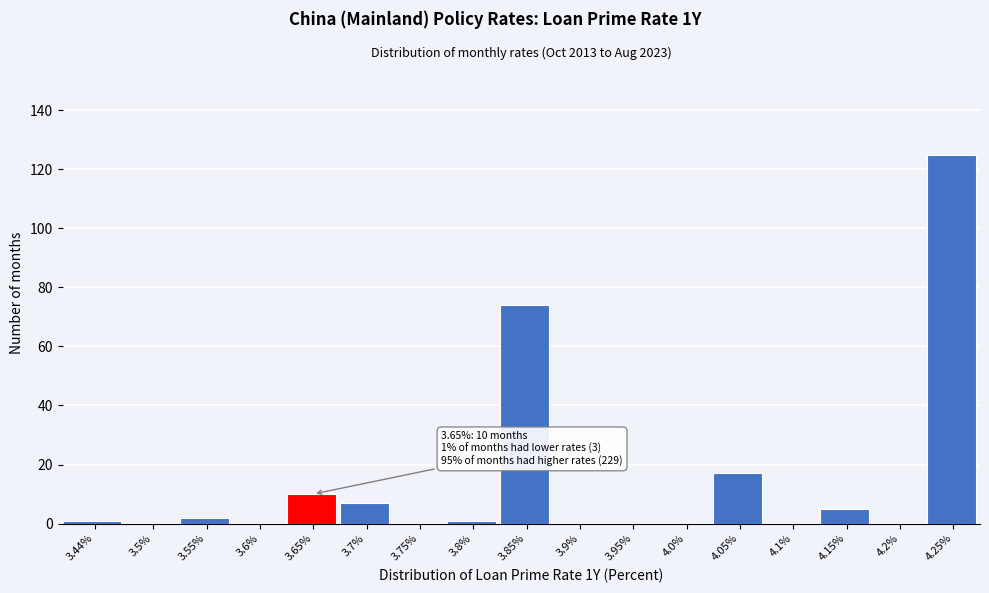

Reading left to right, list all the values displayed in this chart.

3.44%=1	3.5%=0	3.55%=2	3.6%=0	3.65%=10	3.7%=7	3.75%=0	3.8%=1	3.85%=74	3.9%=0	3.95%=0	4.0%=0	4.05%=17	4.1%=0	4.15%=5	4.2%=0	4.25%=125